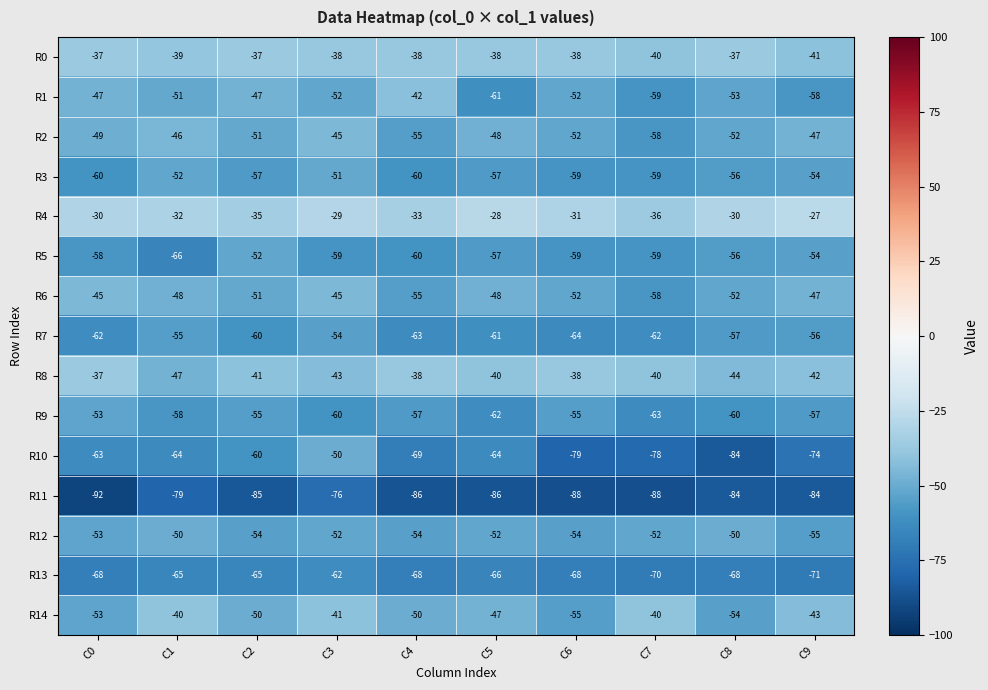

True or false: R1 has a value of -87 at C8.

False